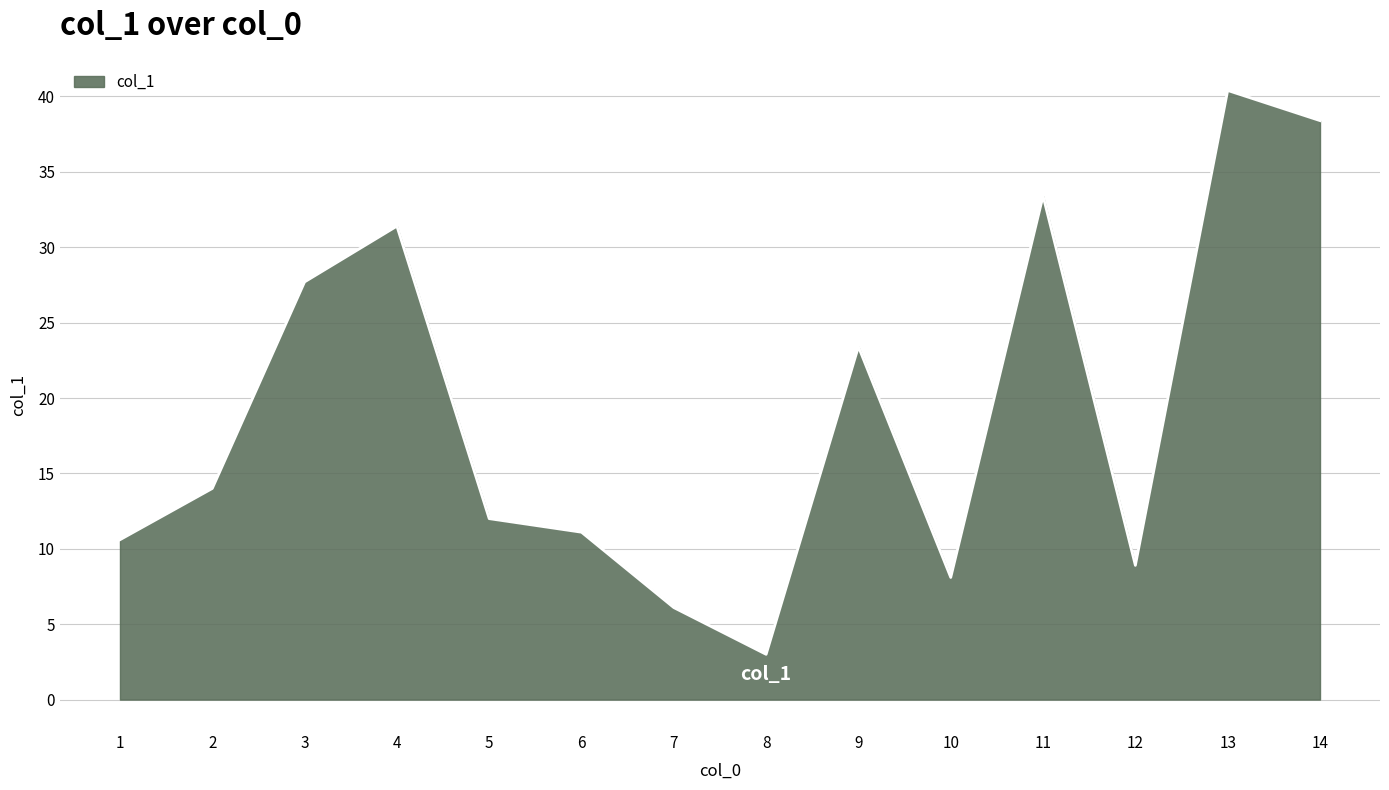

What is the sum of all values?

268.5